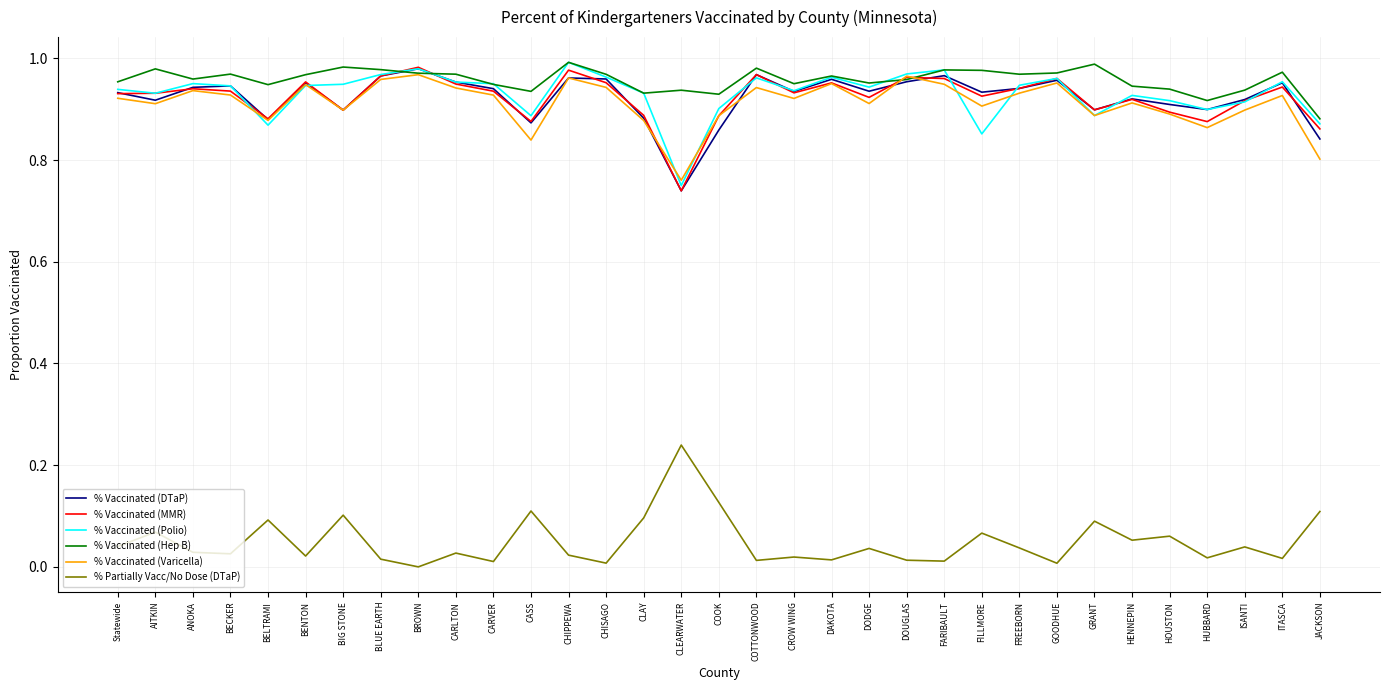

At which label does % Vaccinated (DTaP) reach its minimum?

CLEARWATER